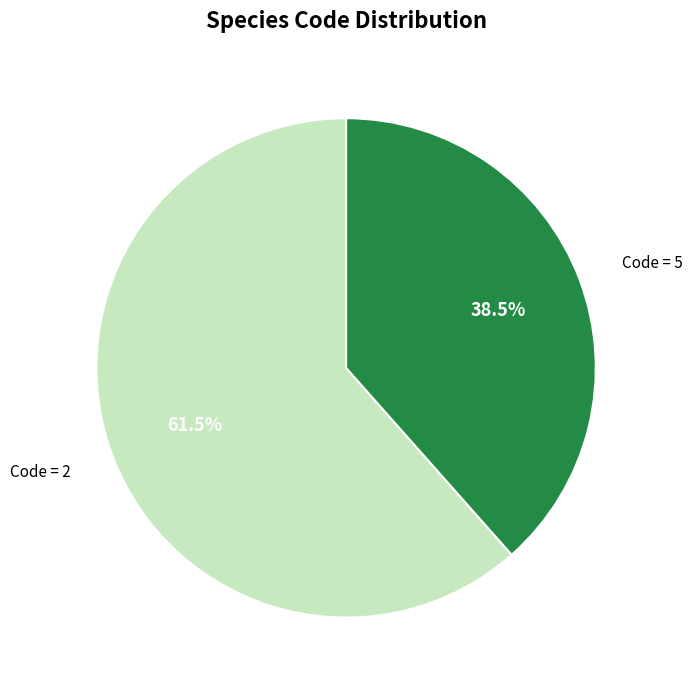

Approximately how many times larger is the value at Code = 5 compared to Code = 2?

0.6